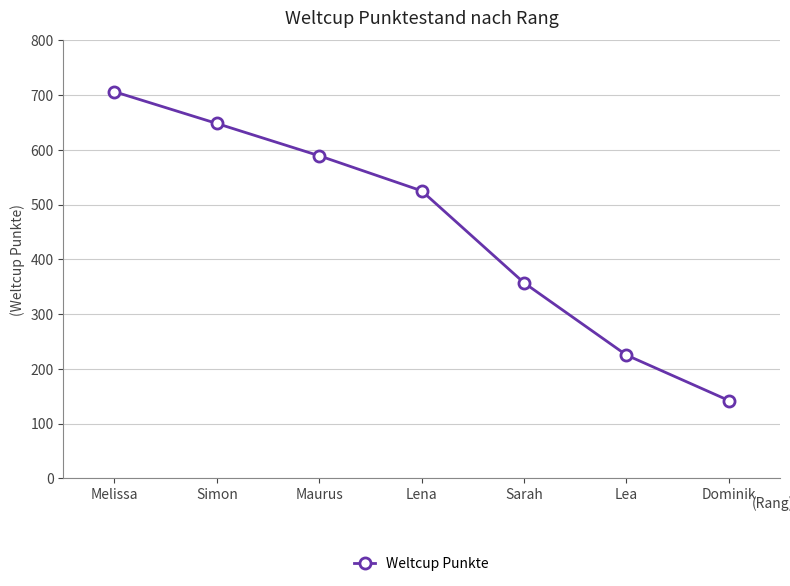

How many values are between 225 and 648?

5